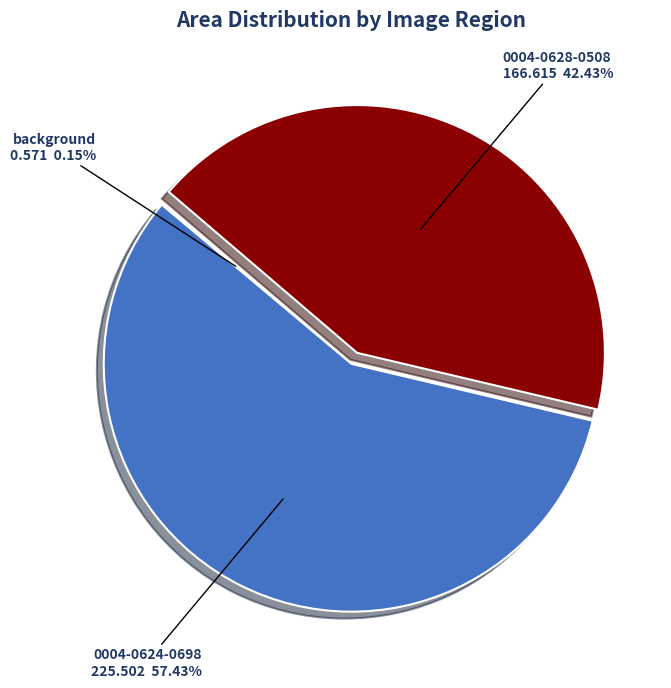

Which category has the biggest portion of the pie?

0004-0624-0698